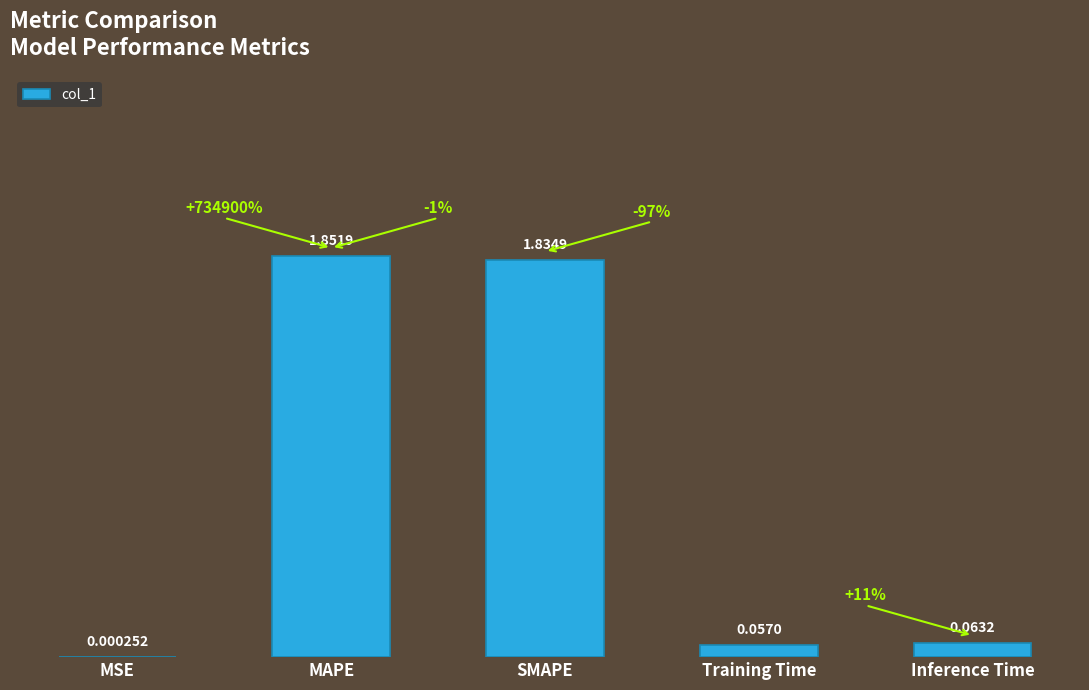

Which has a higher value, Inference Time or Training Time?

Inference Time